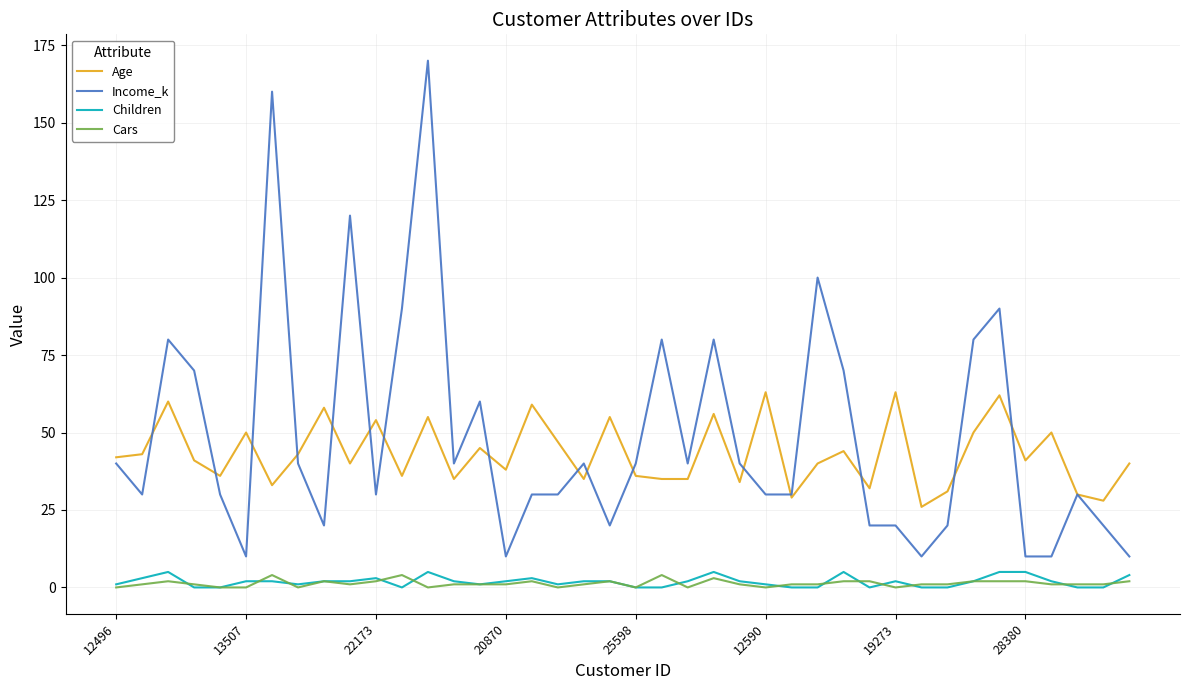

True or false: Age and Children intersect in this chart.

False